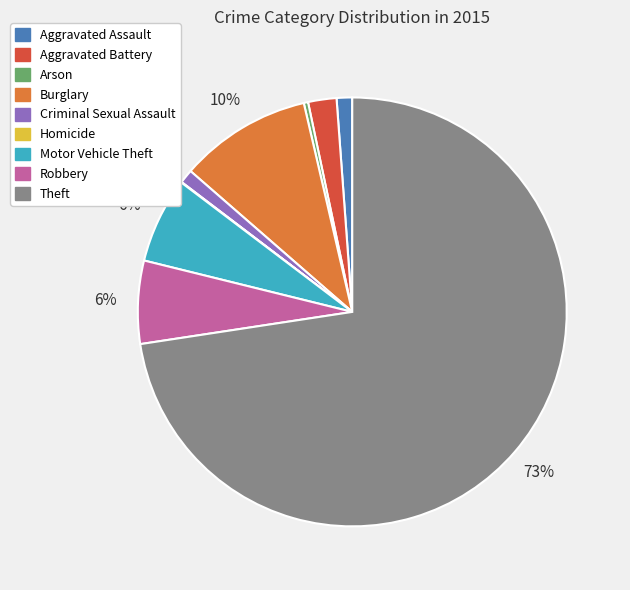

Approximately how many times larger is the value at Robbery compared to Criminal Sexual Assault?

6.0